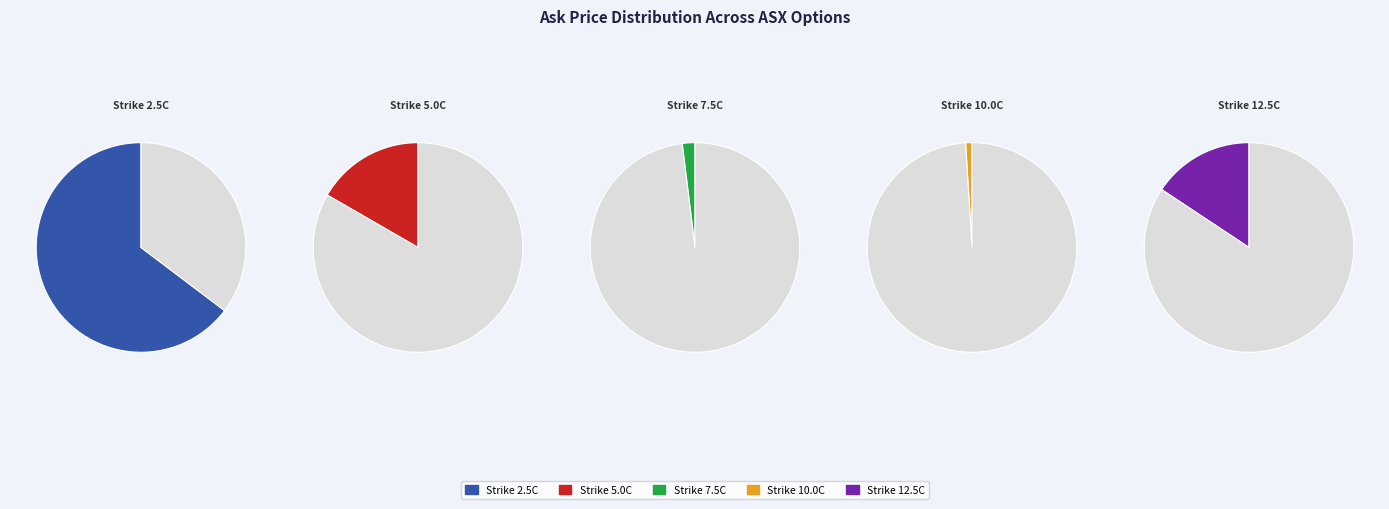

To the nearest percent, what percentage of the pie is ASX221216C00005000?

17%